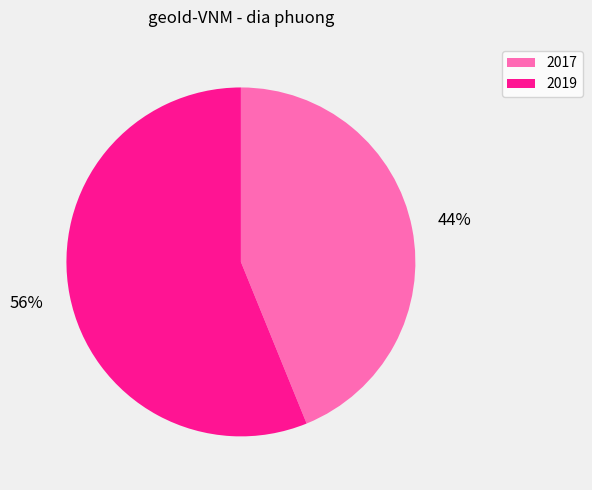

To the nearest percent, what is the difference between the 2017 and 2019 slice percentages?

12%